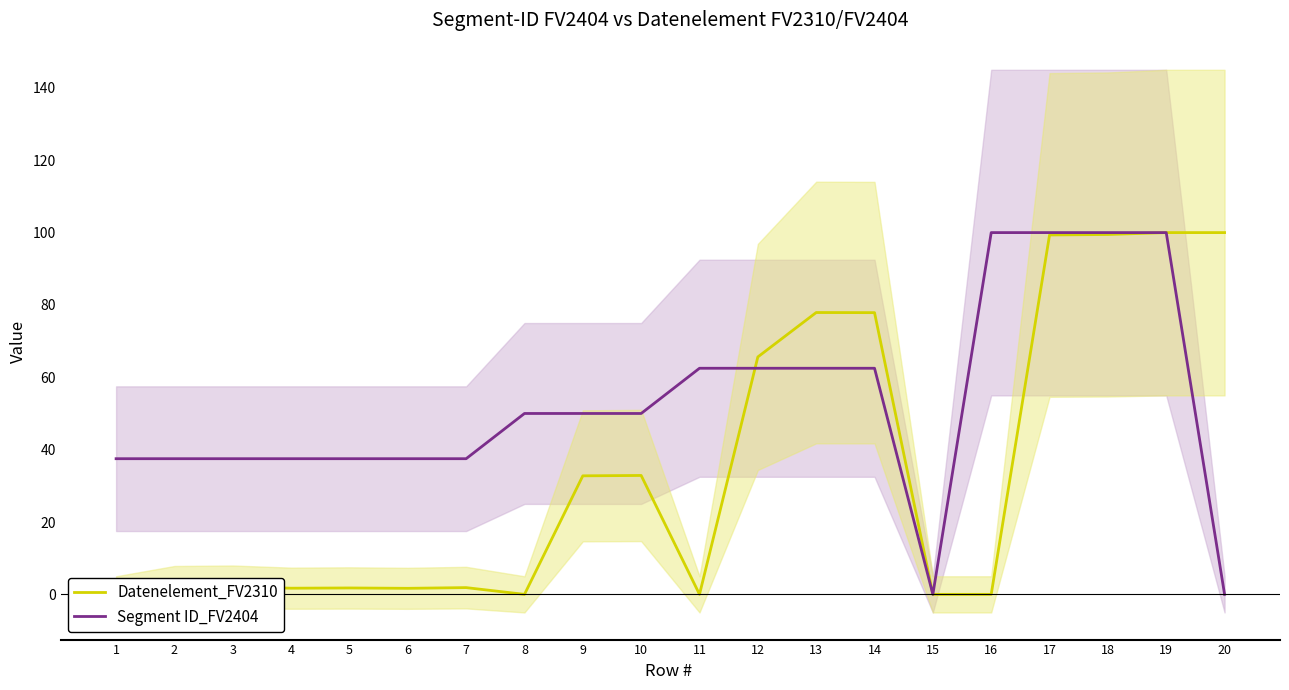

Does the chart display data point markers on the line(s)?

No